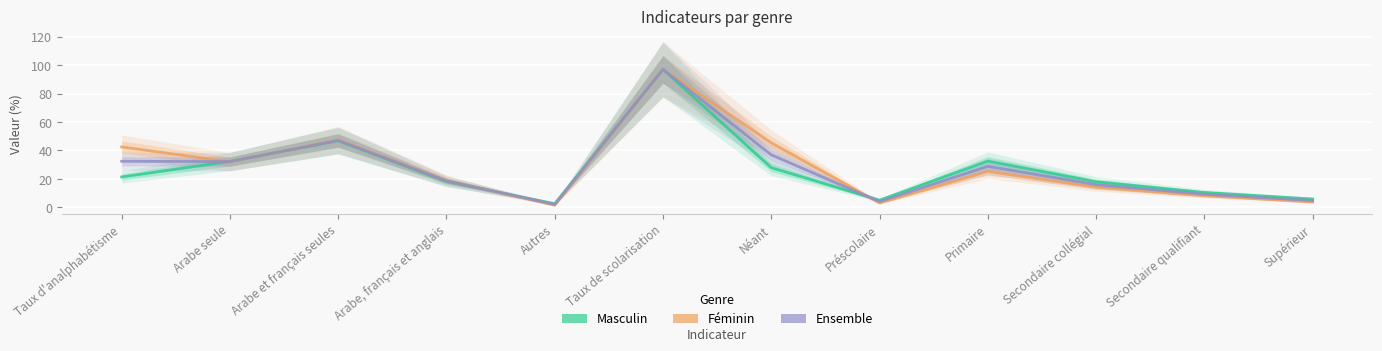

How many data points in Féminin are above 25?

6